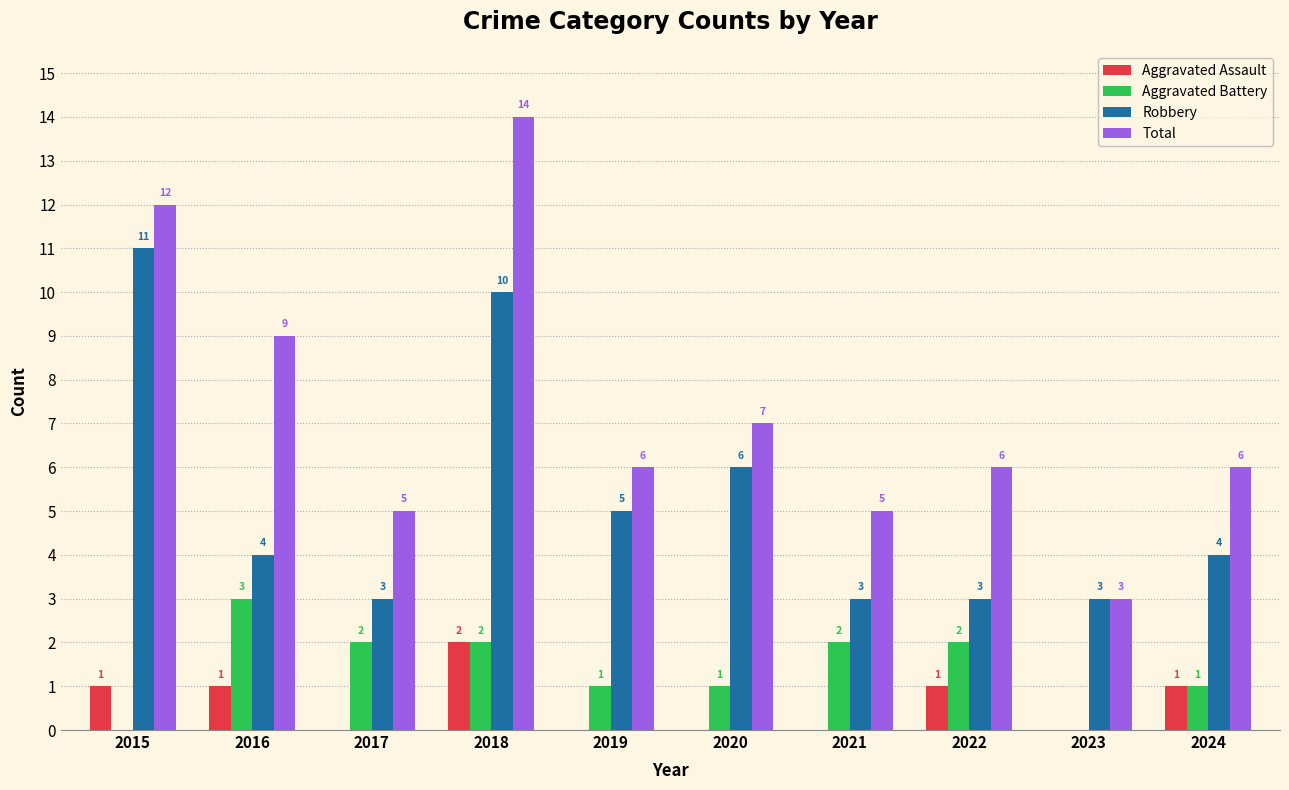

What is the sum of the Total values at 2023 and 2022?

9